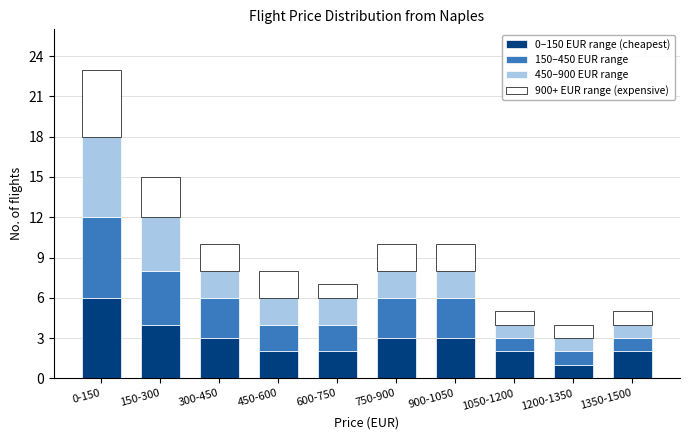

What is the highest value of the 0–150 EUR range (cheapest) series?

6